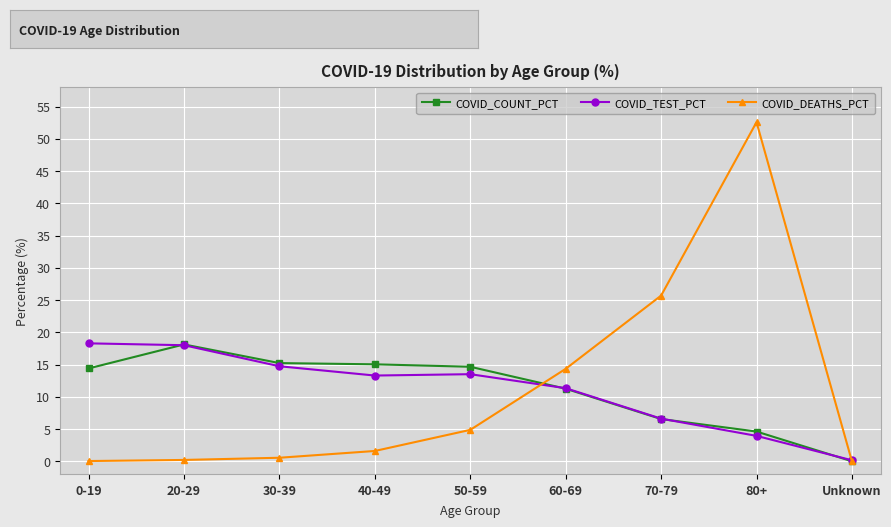

How many series are shown in this chart?

3